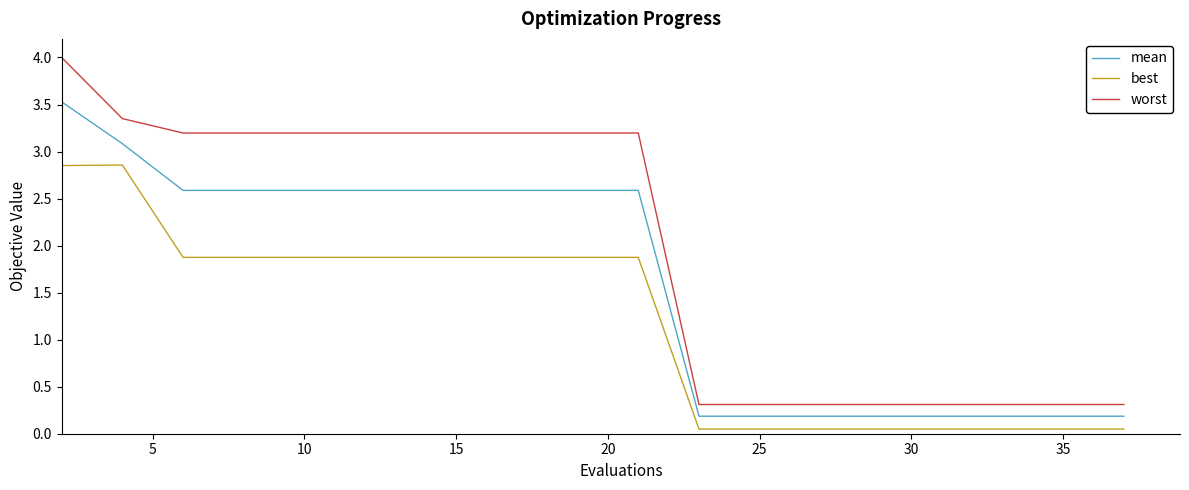

List the series in order of their overall mean, lowest first.

best, mean, worst